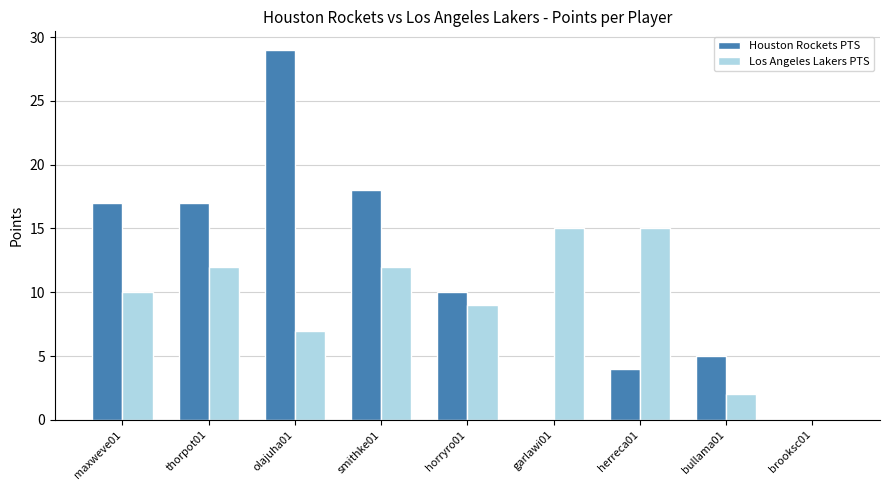

What is the sum of the Houston Rockets PTS values at olajuha01 and garlawi01?

29